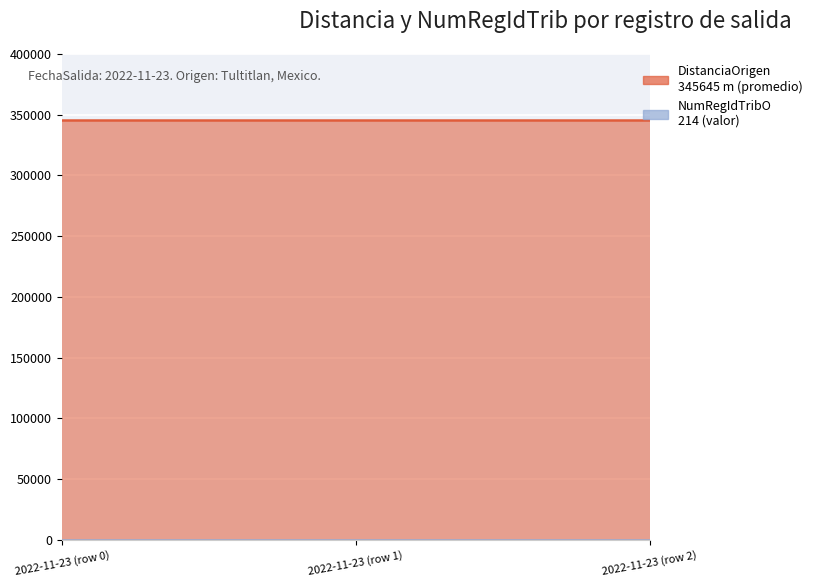

At how many categories does at least one series exceed 56216?

3